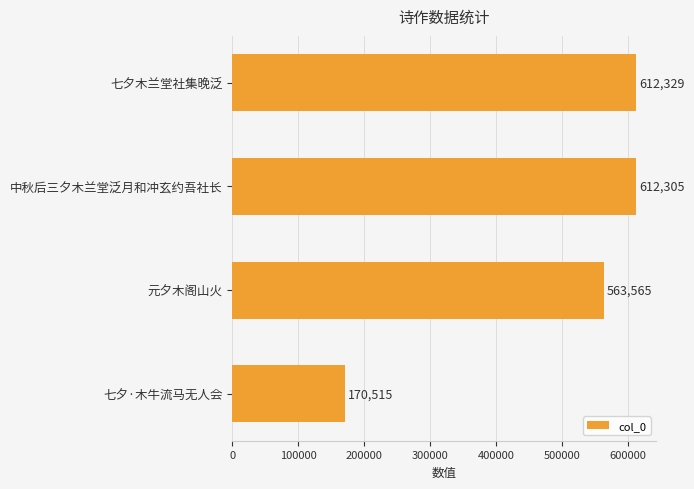

What is the difference between the maximum and minimum values?

441814